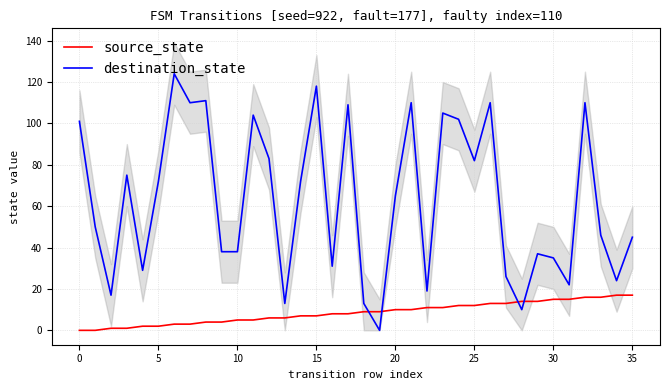

What is the sum of the source_state values at 15 and 21?

17